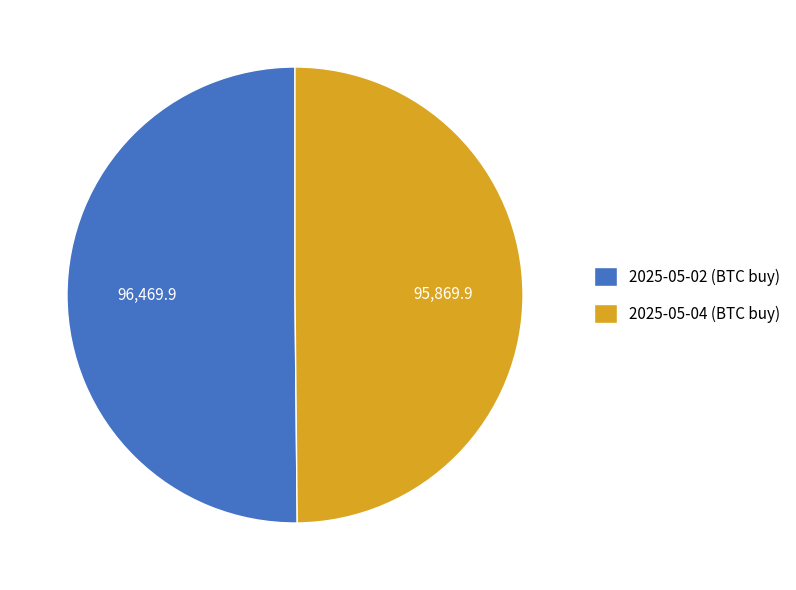

Is it true that 2025-05-04 (BTC buy) is 50% of the pie?

True